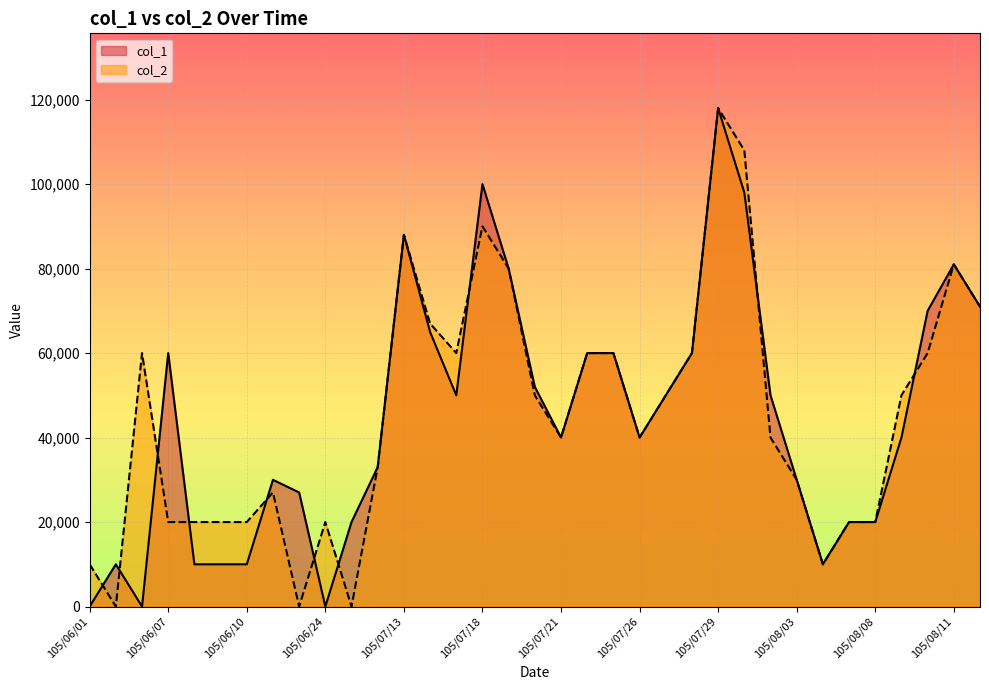

In col_1, how many points are lower than both neighbors (excluding endpoints)?

6